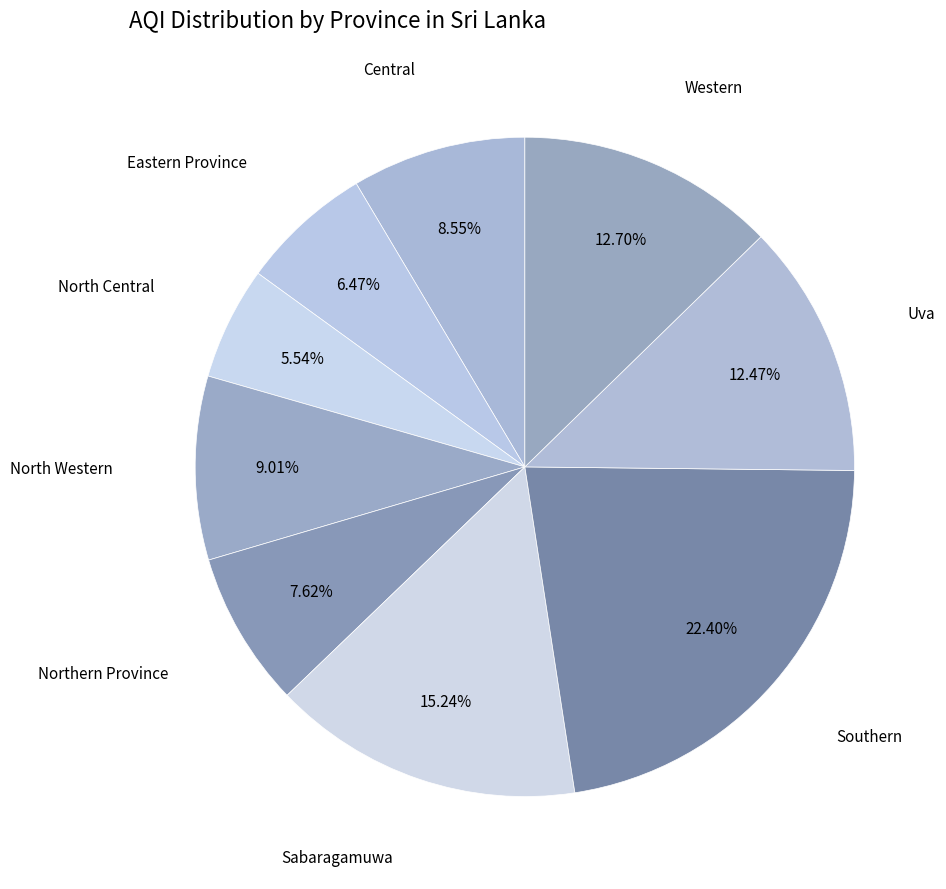

How many slices are in this pie chart?

9